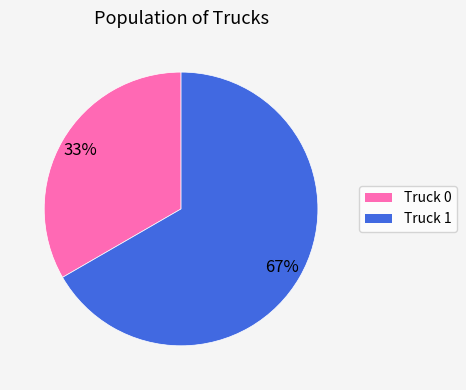

To the nearest percent, what is the combined percentage of Truck 1 and Truck 0?

100%